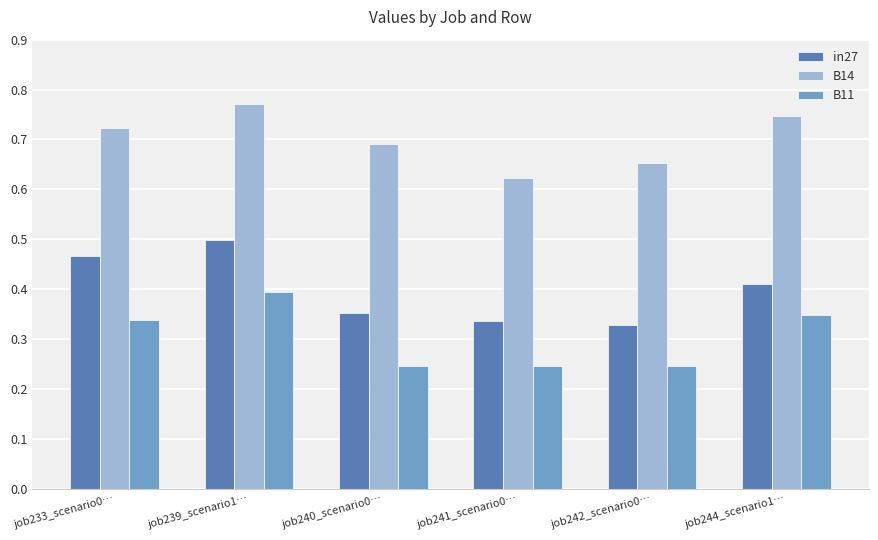

Is the value of B14 at job233_scenario0… greater than the value of B11 at job239_scenario1…?

Yes